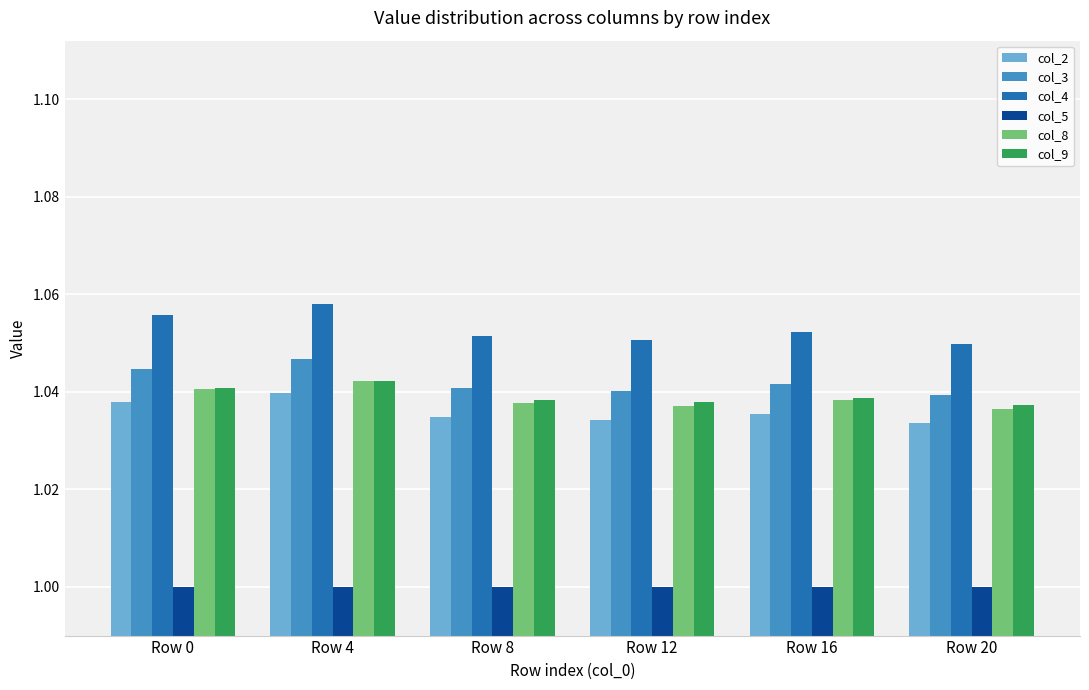

Which series has the largest range (max minus min)?

col_4